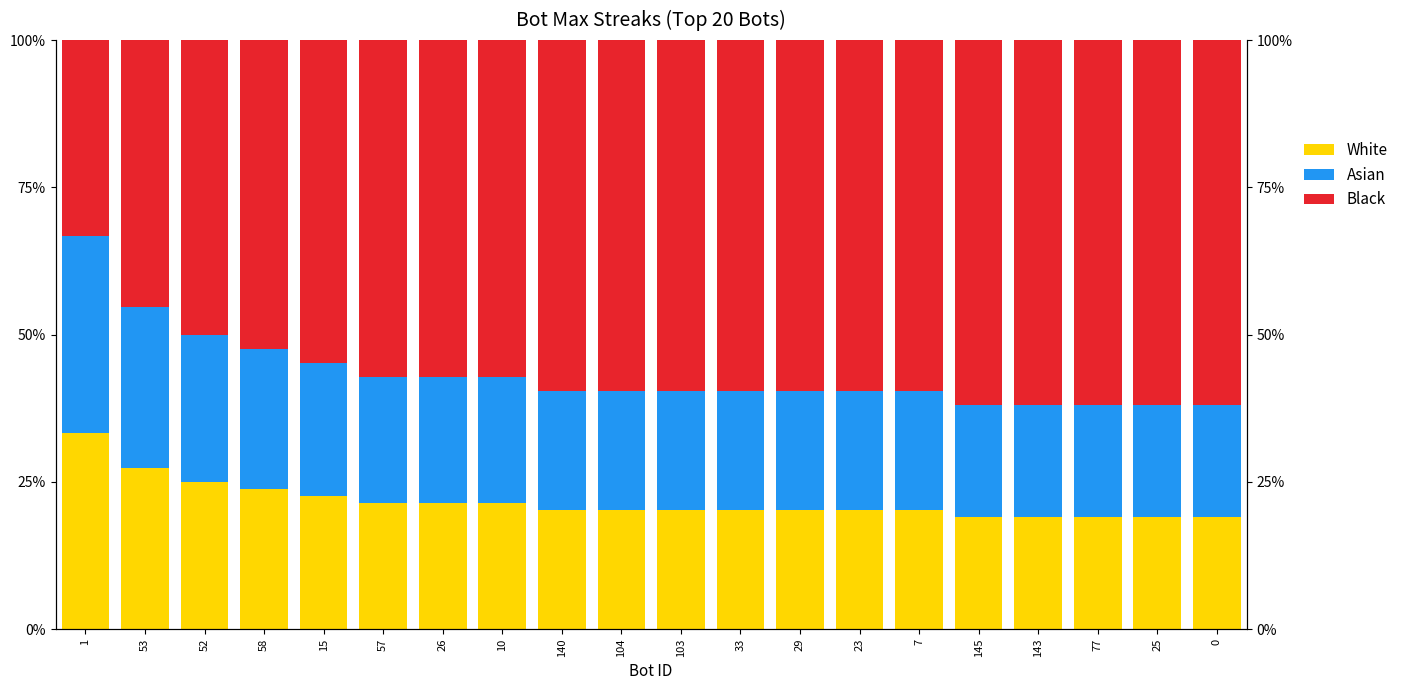

Is the value of Asian at 143 greater than the value of White at 10?

No